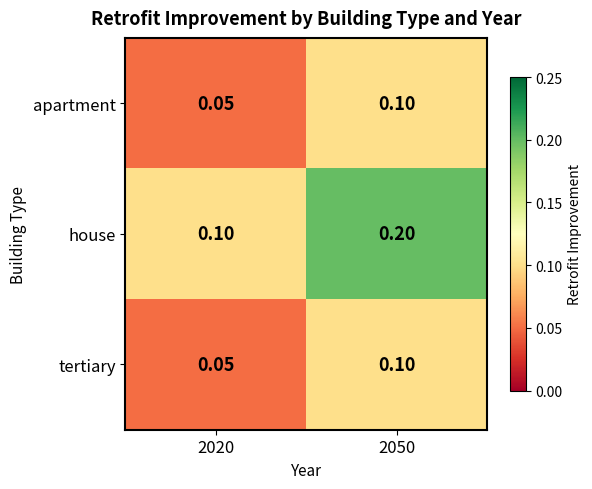

Which series has the widest spread of values?

house